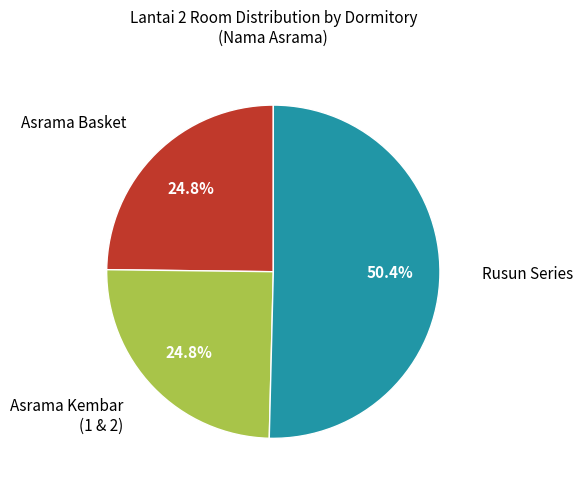

Count the number of slices in the pie.

3